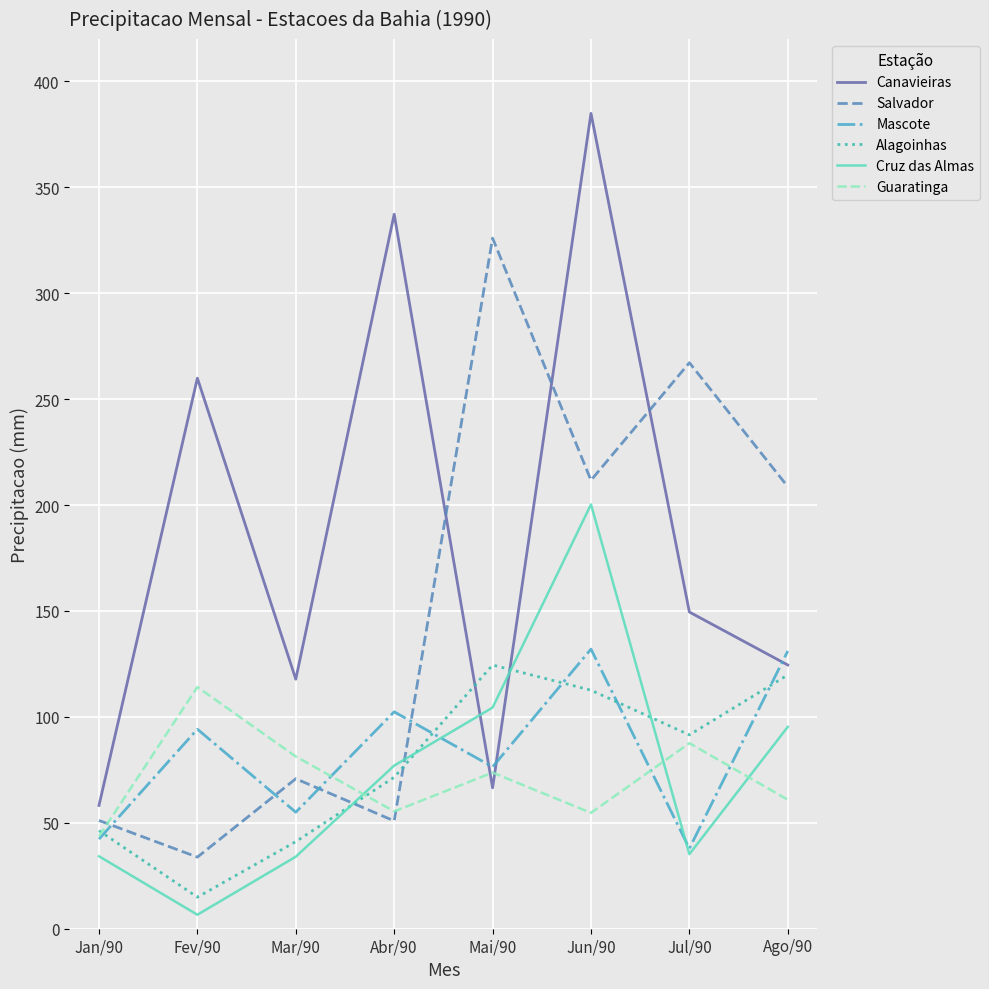

List the series in order of their peak value, lowest first.

Guaratinga, Alagoinhas, Mascote, Cruz das Almas, Salvador, Canavieiras